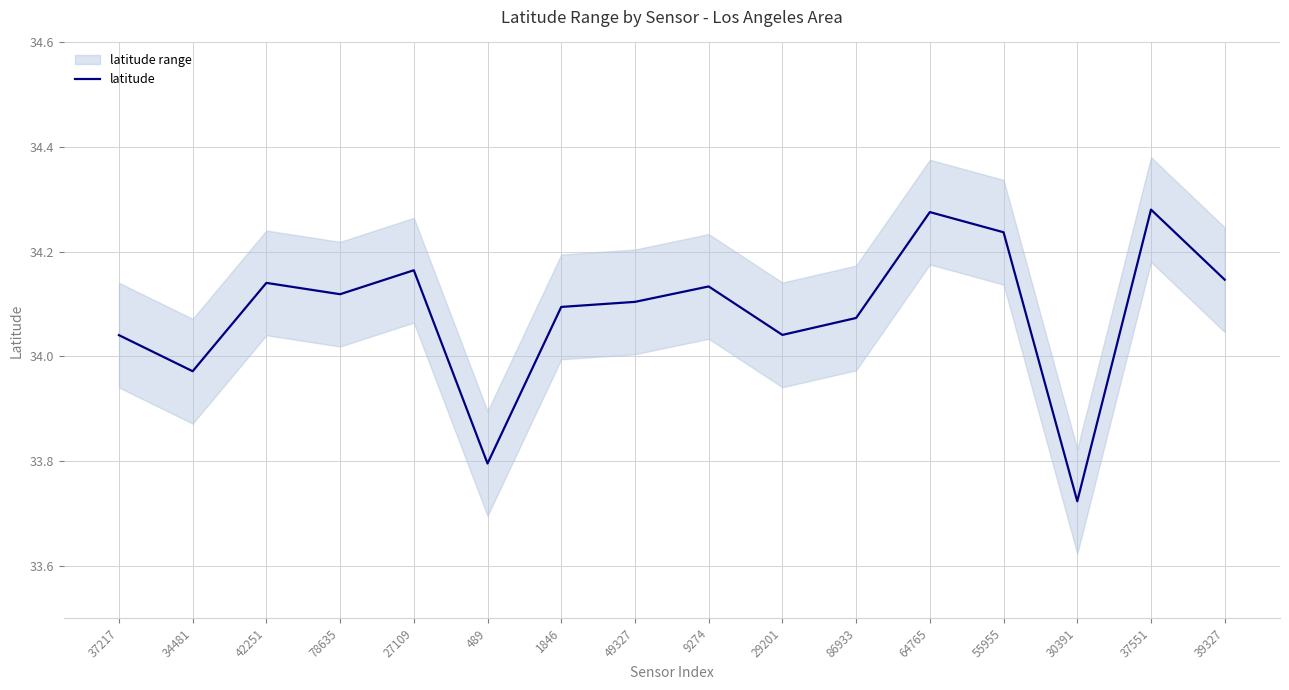

Reading left to right, extract all data points from this chart.

37217=34.0	34481=34.0	42251=34.1	78635=34.1	27109=34.2	489=33.8	1846=34.1	49327=34.1	9274=34.1	29201=34.0	86933=34.1	64765=34.3	55955=34.2	30391=33.7	37551=34.3	39327=34.1